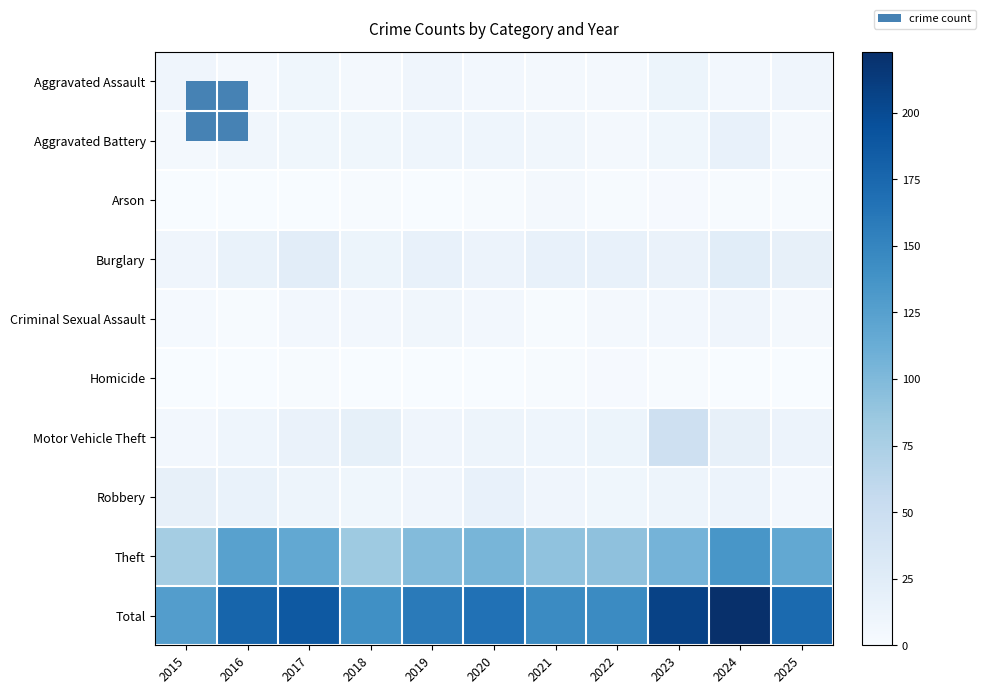

Between 2025 and 2018, which is larger?

2025